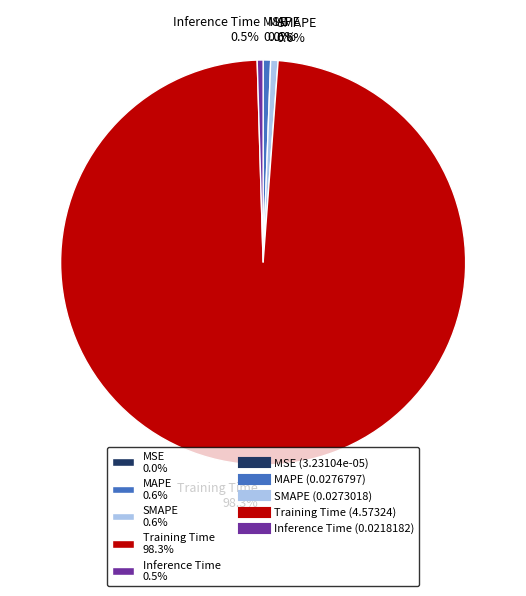

What percentage do Inference Time 0.5% and Training Time 98.3% together represent?

98.8%